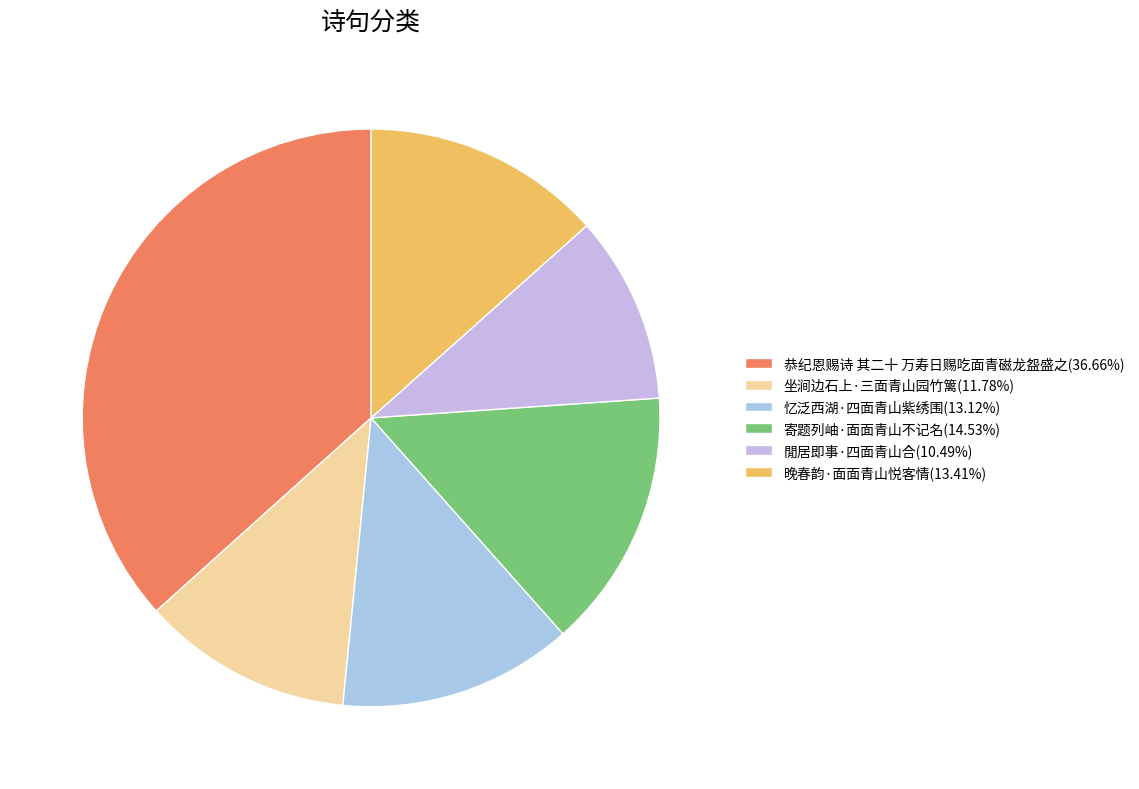

Count the number of slices in the pie.

6